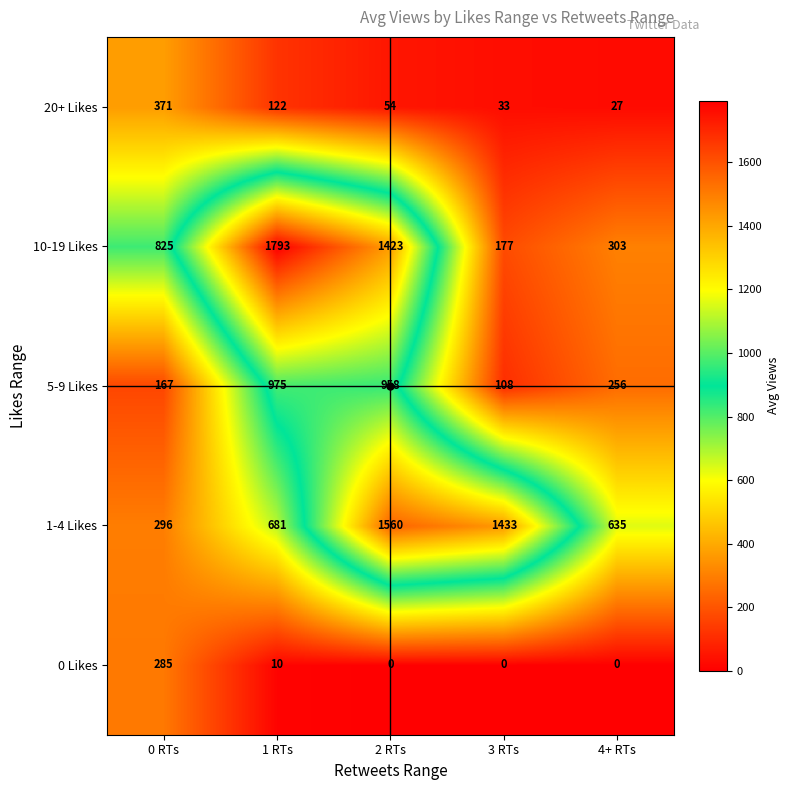

What is the difference between the maximum and minimum values in the 0 Likes series?

285